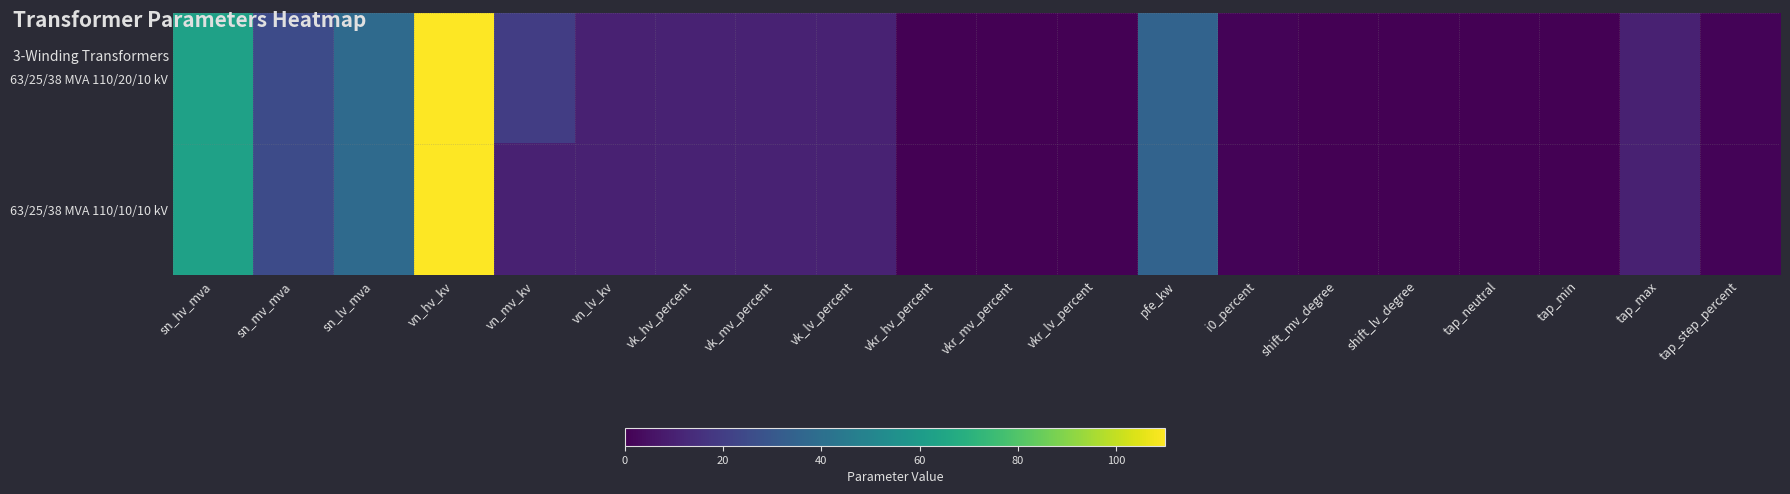

Which category has the highest value across all series?

vn_hv_kv